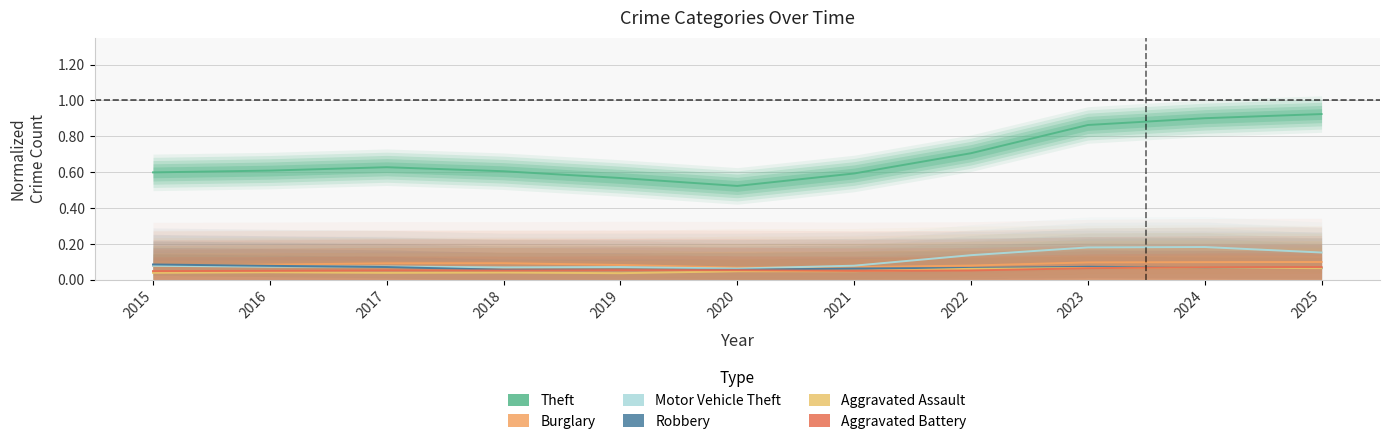

Is it true that Motor Vehicle Theft equals 0.1 at 2018?

True